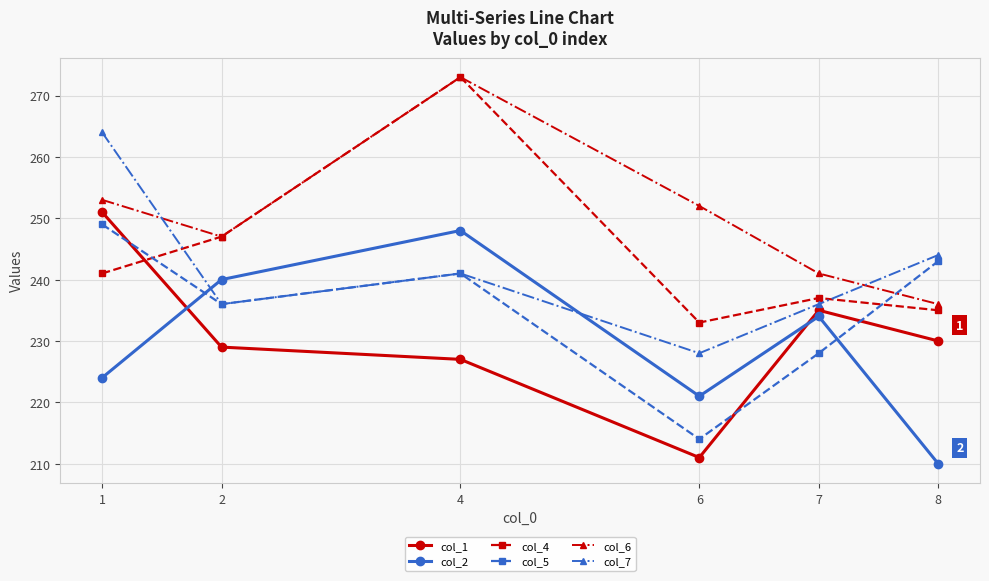

Reading left to right, what are all the values shown in this chart?

col_1: 251	229	227	211	235	230
col_2: 224	240	248	221	234	210
col_4: 241	247	273	233	237	235
col_5: 249	236	241	214	228	243
col_6: 253	247	273	252	241	236
col_7: 264	236	241	228	236	244